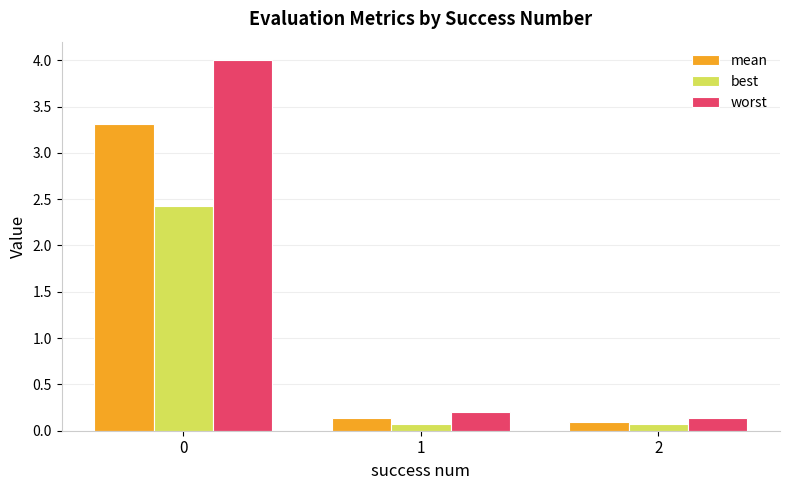

What is the maximum value shown in the chart?

4.0